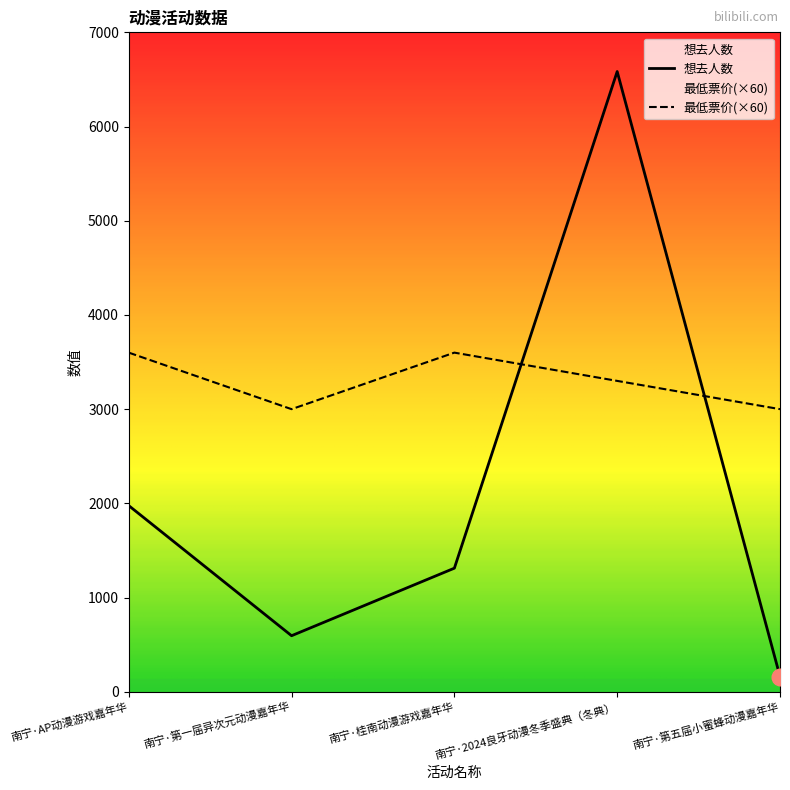

The 最低票价 series shows 3600 at 南宁·AP动漫游戏嘉年华. True or false?

True